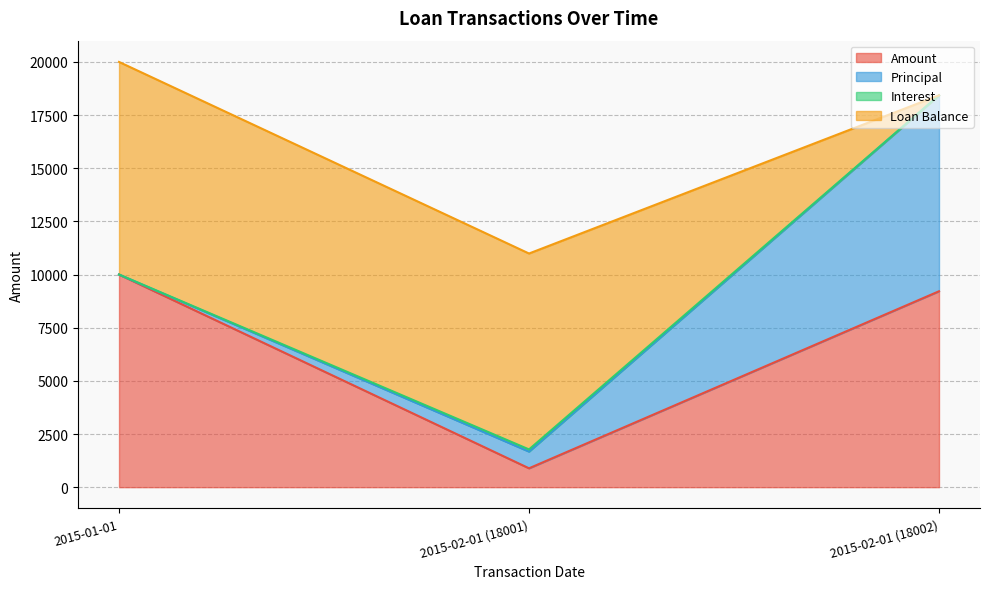

What is the maximum value for Amount?

10000.0